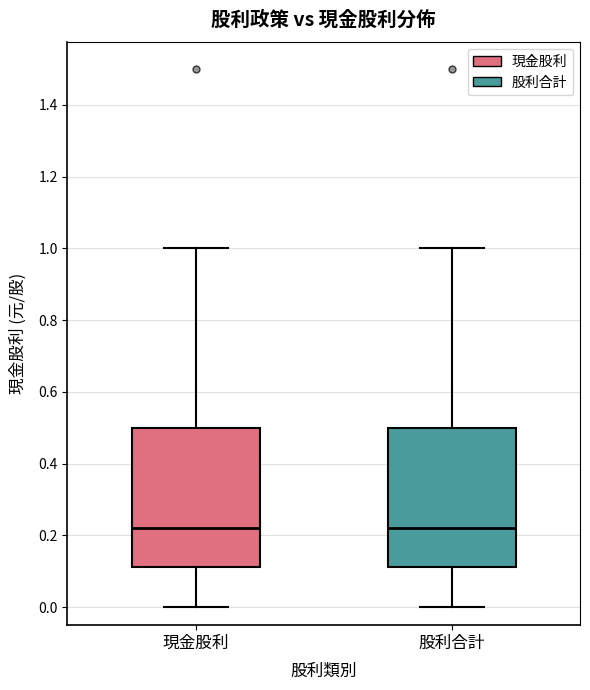

Where is the upper edge of the box for 現金股利 on the y-axis? The values are not printed on the chart, so give them approximately, as read against the axis.

0.50